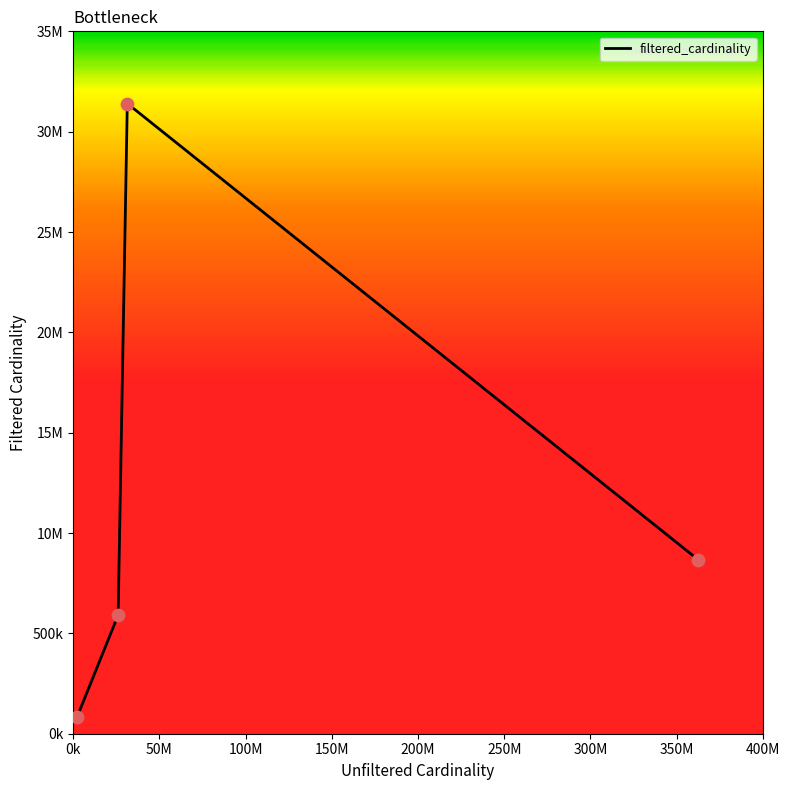

Is this an area chart (filled region under the line)?

No